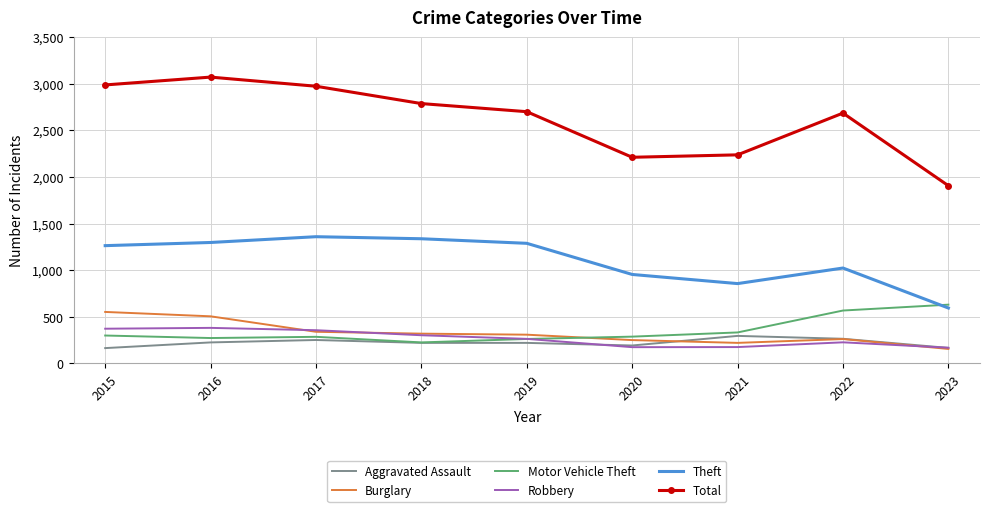

Which series has the widest spread of values?

Total